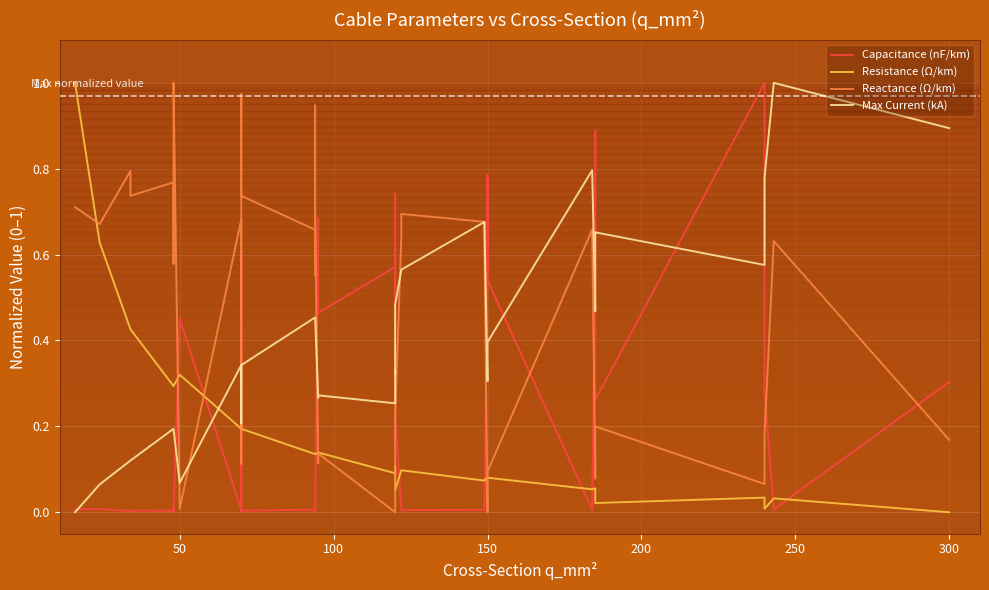

Which series has the largest total across all categories?

Reactance (Ω/km)